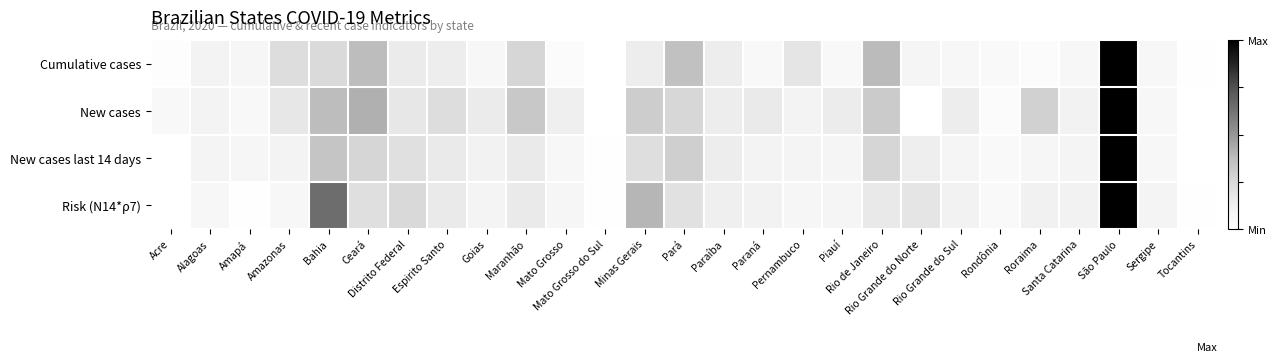

Which label corresponds to the largest value in the chart?

São Paulo